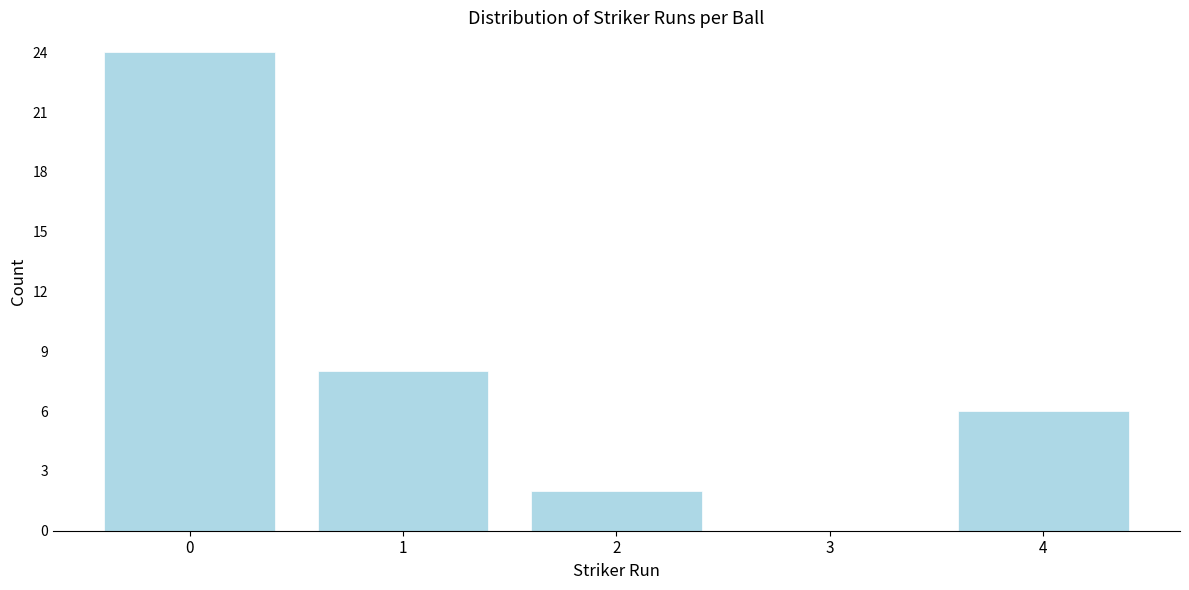

Reading right to left, extract all data points from this chart.

4=6	3=0	2=2	1=8	0=24